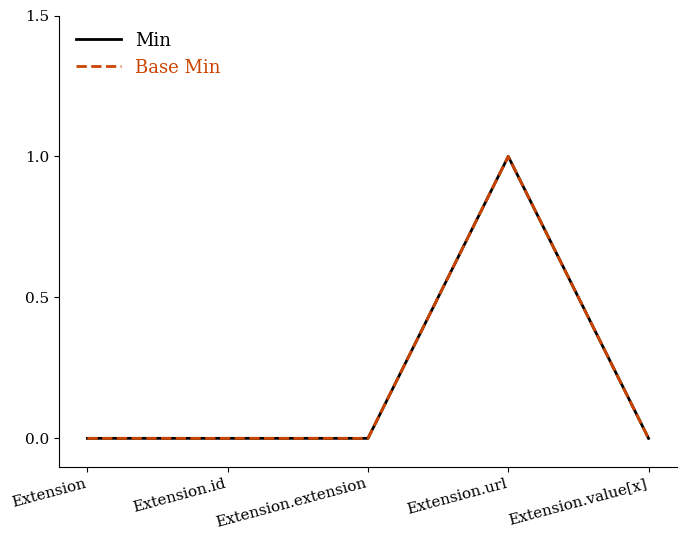

True or false: Base Min and Min cross at least once.

False